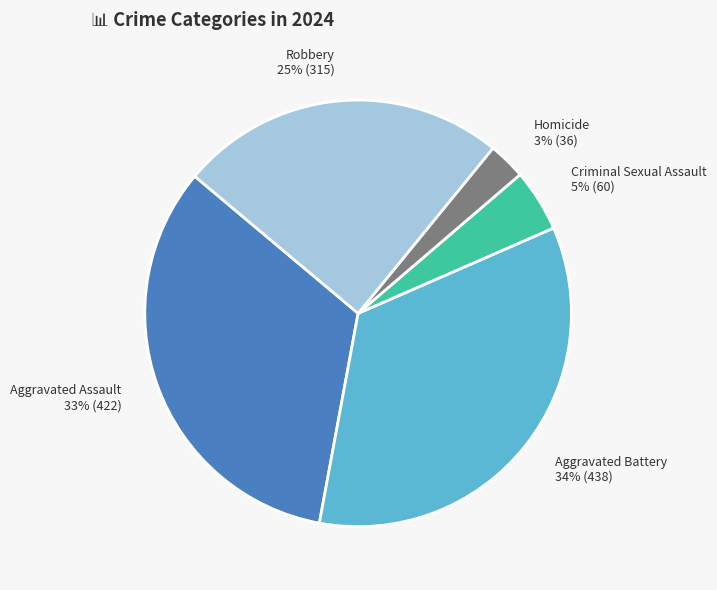

How many slices are in this pie chart?

5